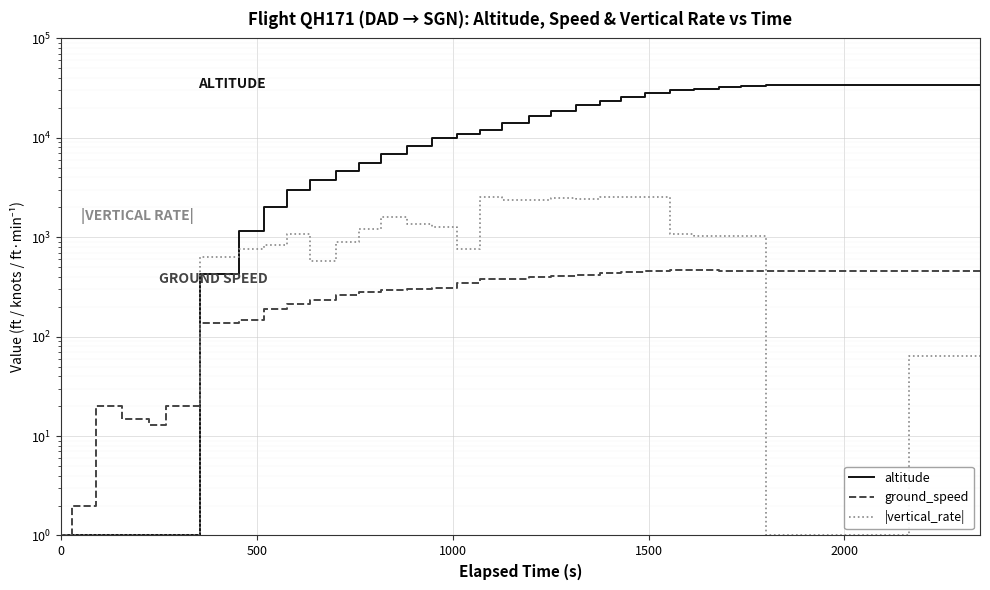

What is the sum of all ground_speed values?

12639